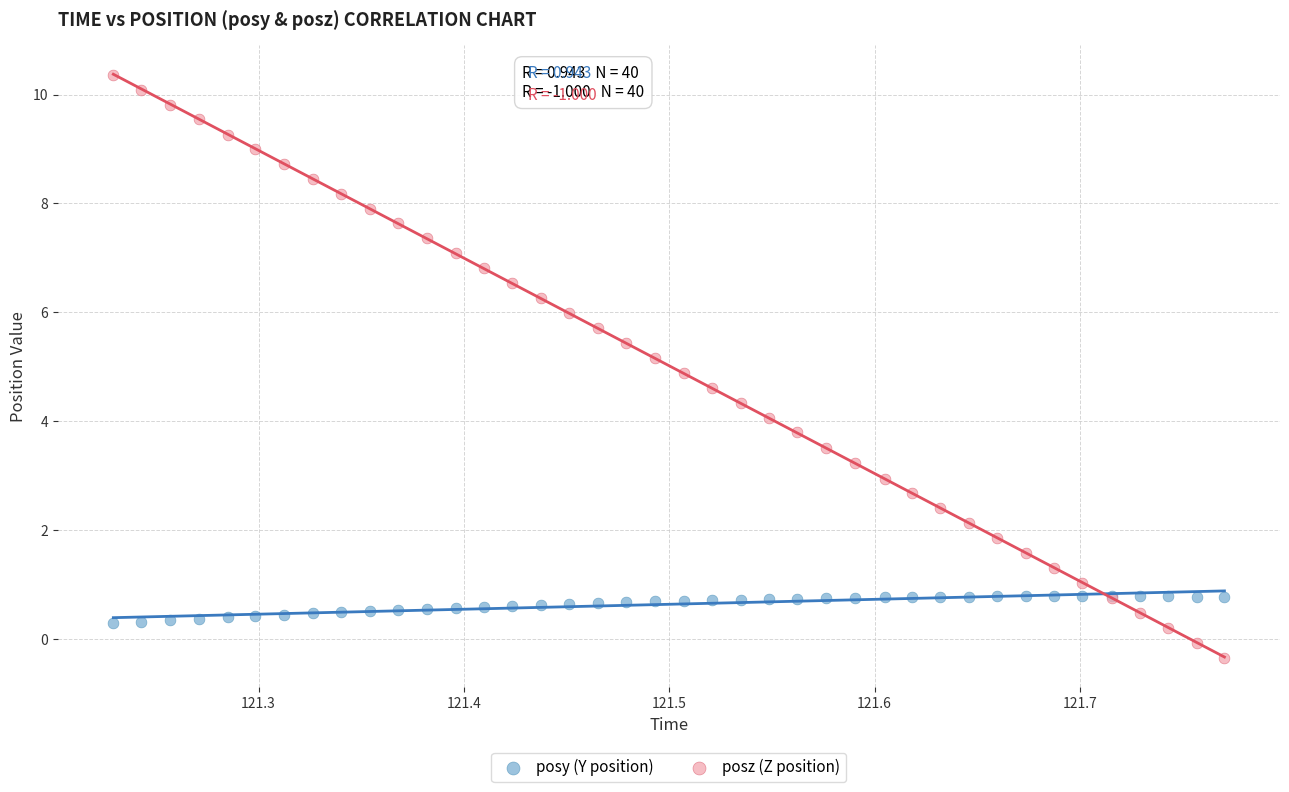

Which series contains the highest Y value?

posz (Z position)